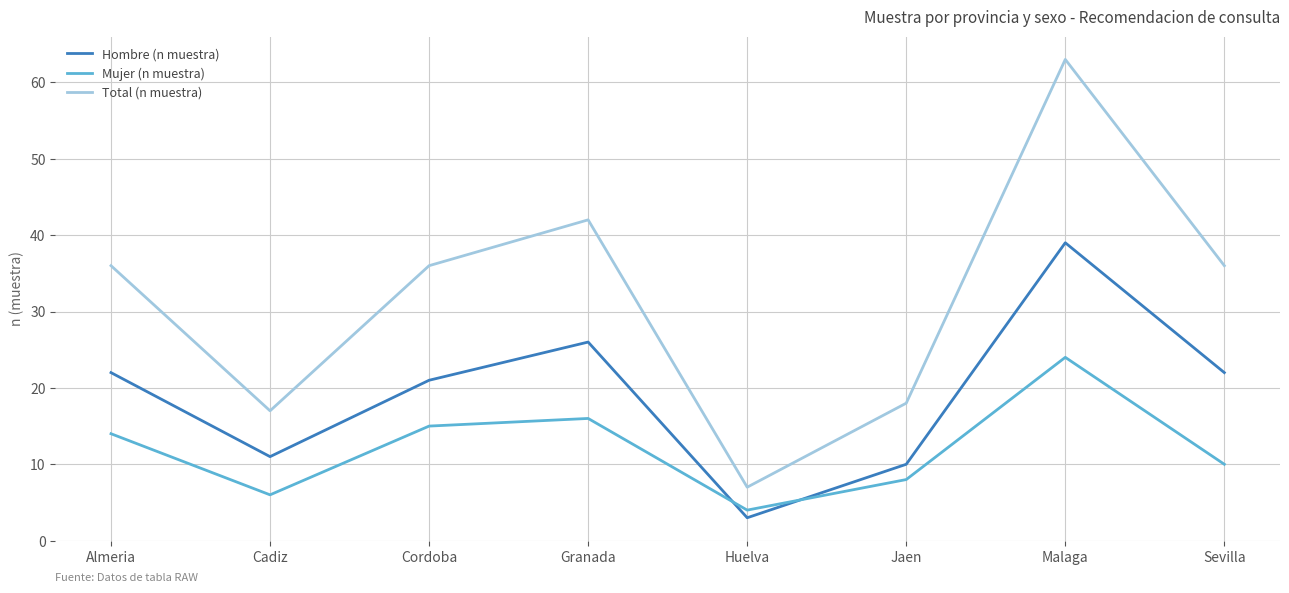

What value does the Mujer (n muestra) series have at Malaga?

24